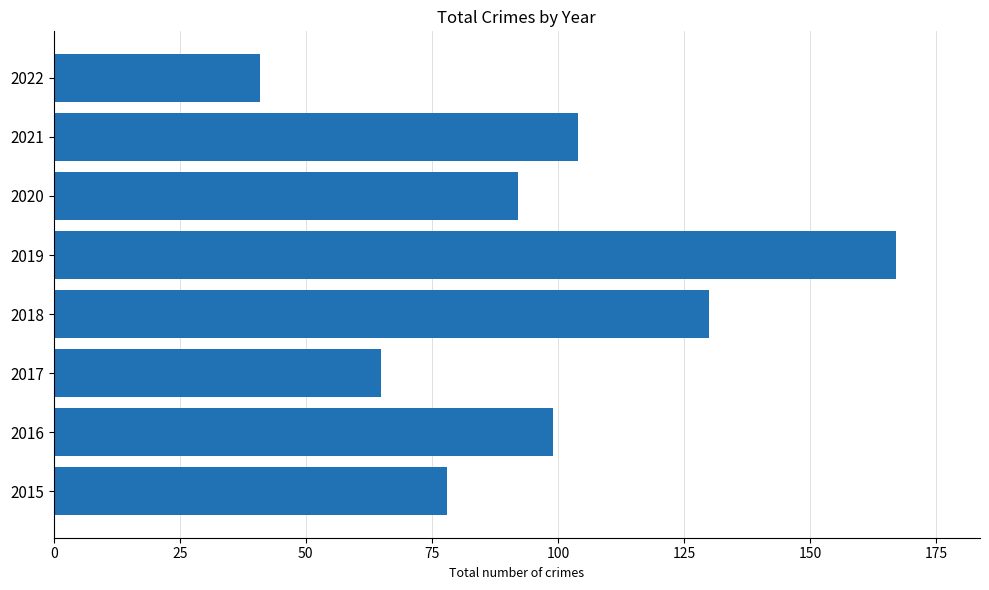

List the labels in order of value, smallest first.

2022, 2017, 2015, 2020, 2016, 2021, 2018, 2019